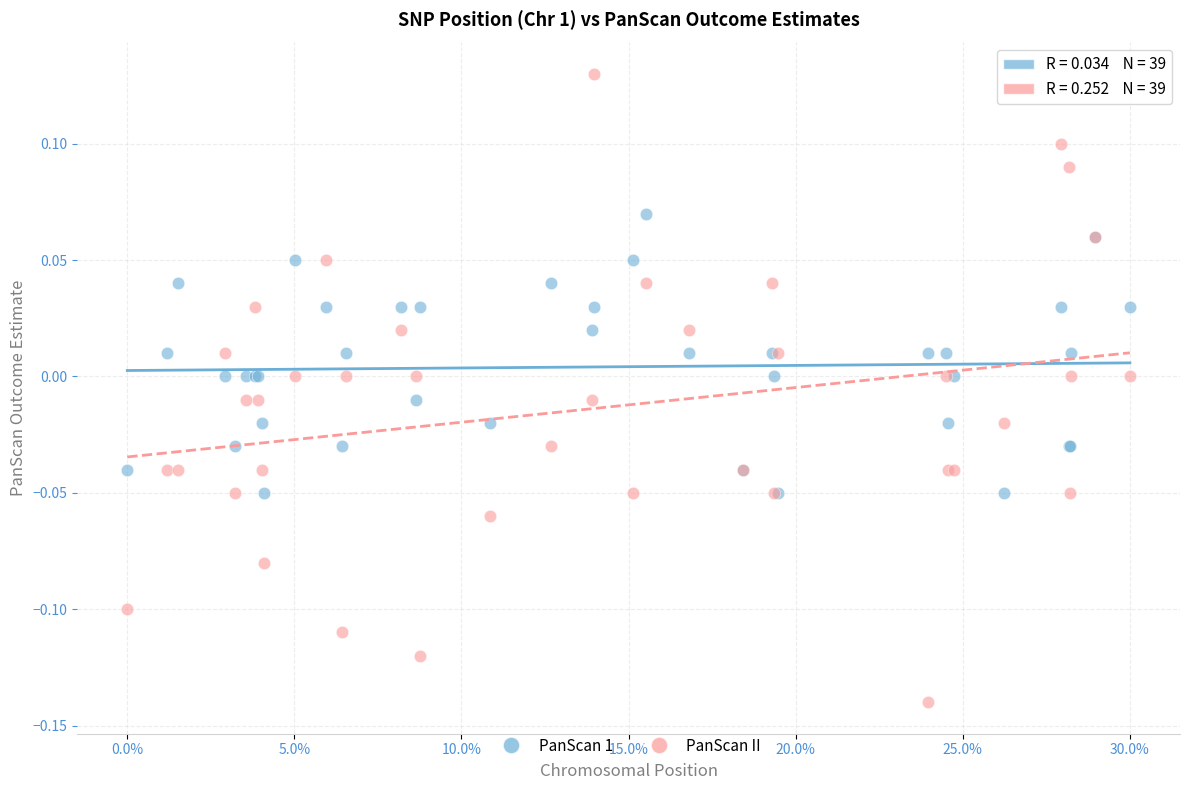

Which series contains the lowest Y value?

PanScan II